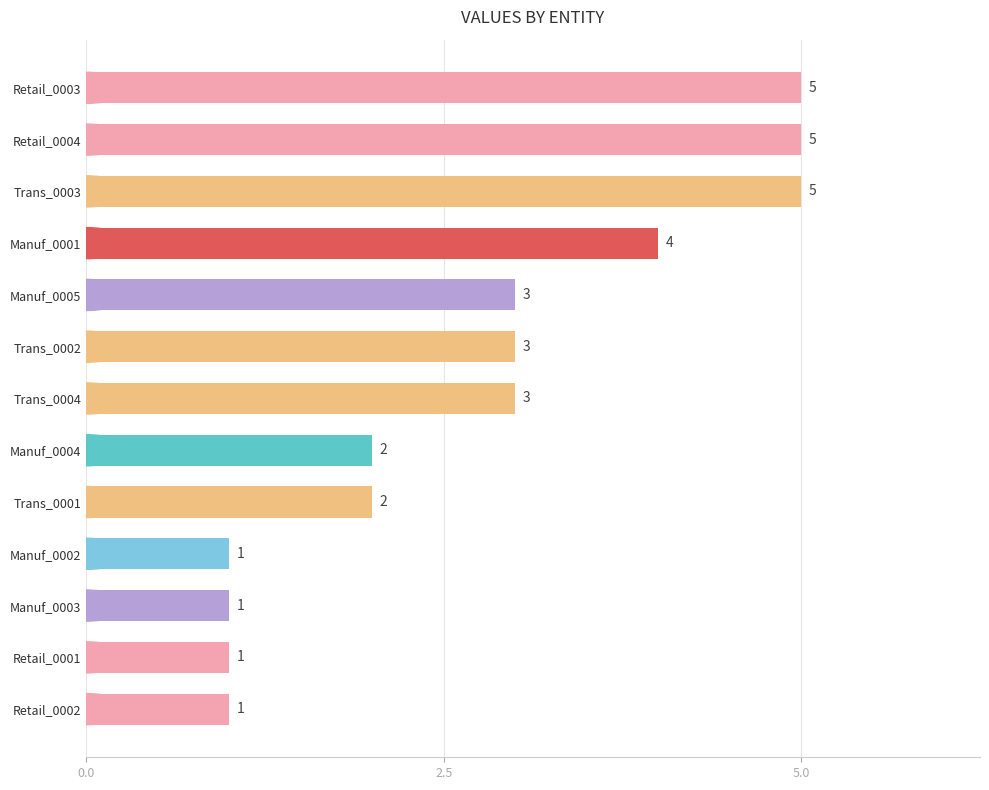

What is the average value?

3